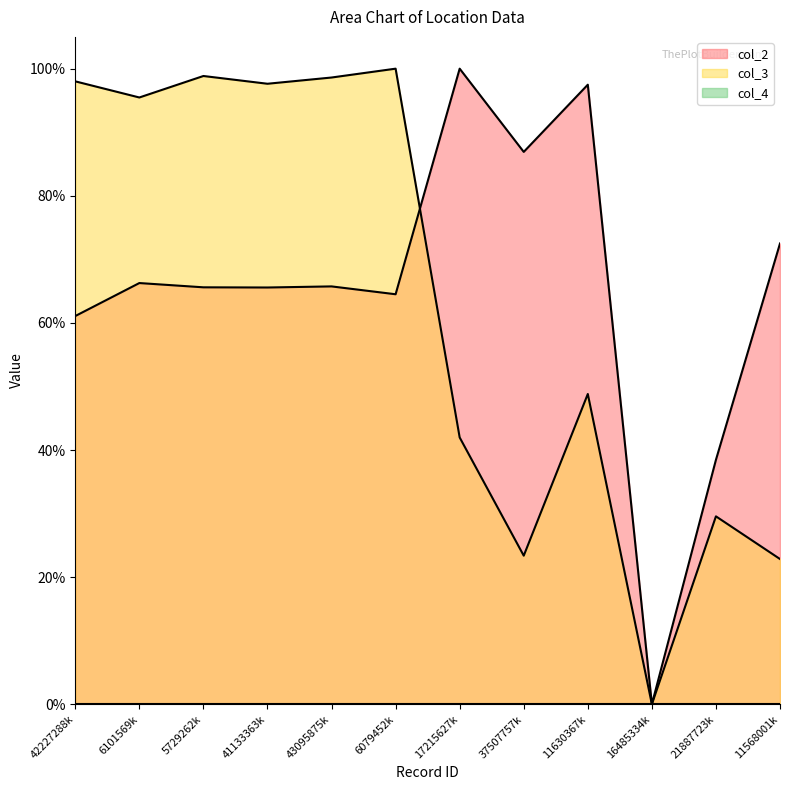

Which series changed the most between 6101569k and 11568001k?

col_3